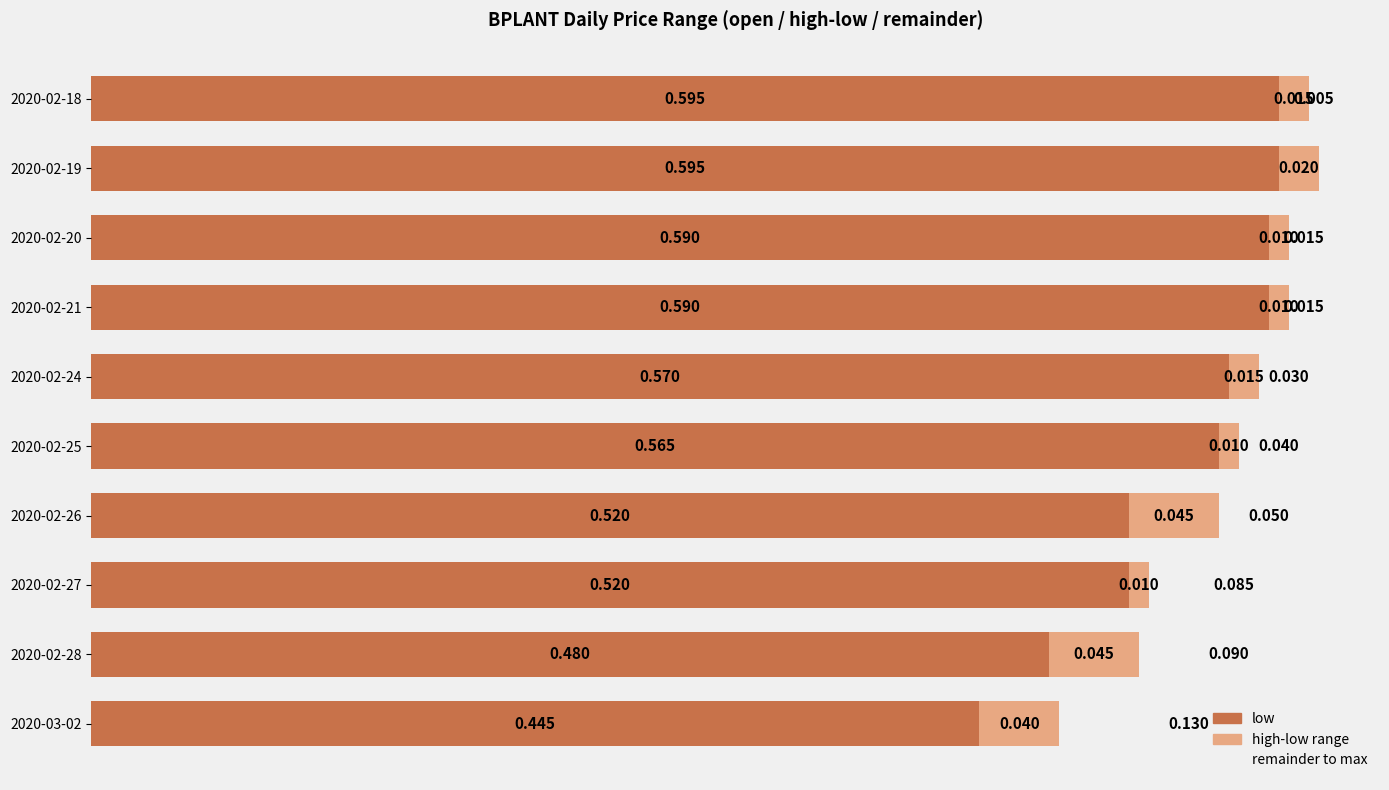

The low series shows 0.3 at 2020-02-26. True or false?

False